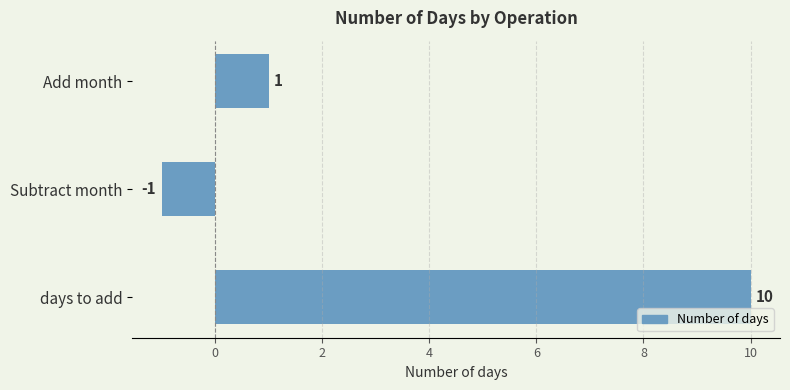

Rank the categories by value from highest to lowest.

days to add, Add month, Subtract month